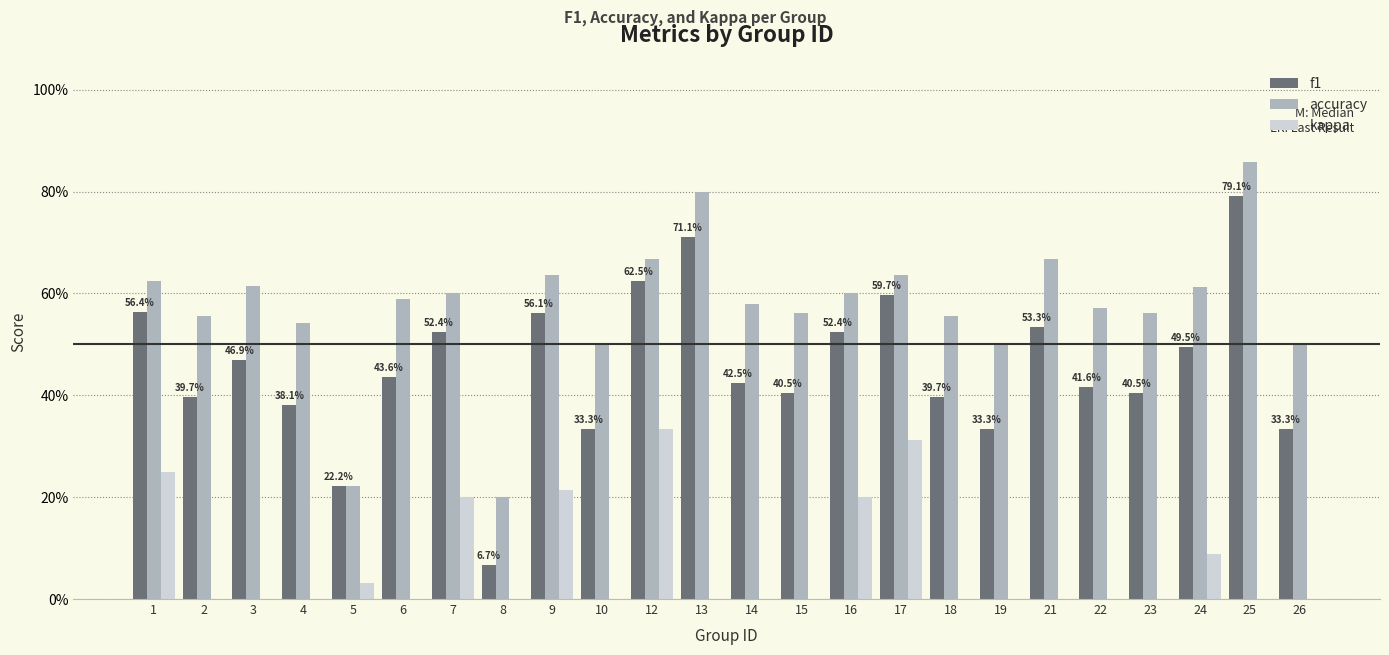

What are all the series names shown in the legend?

f1, accuracy, kappa